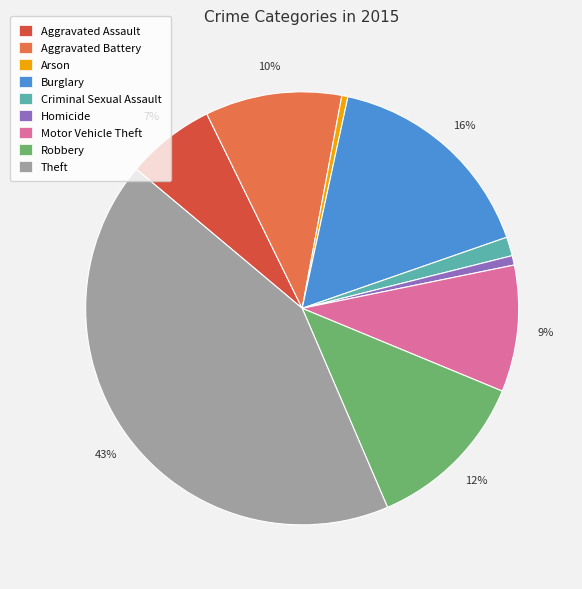

How many slices are in this pie chart?

9